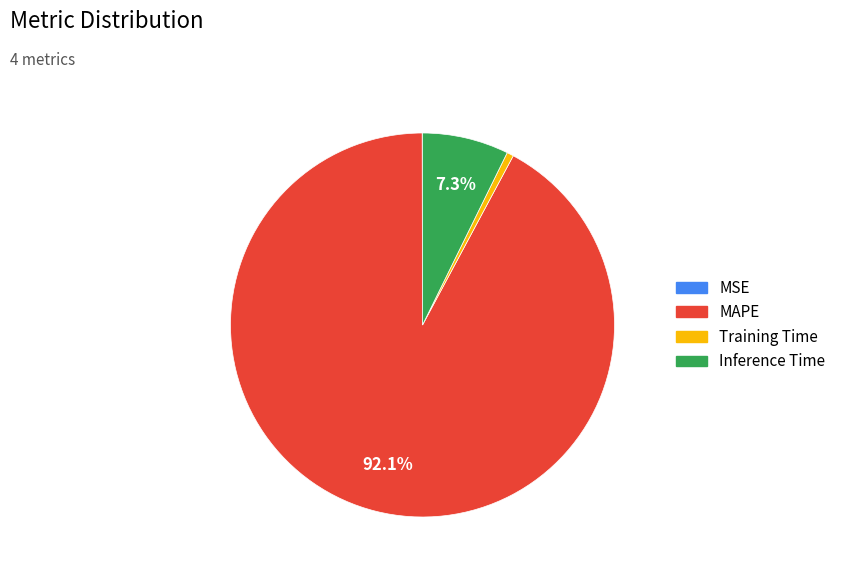

What portion of the pie excludes MAPE?

7.9%